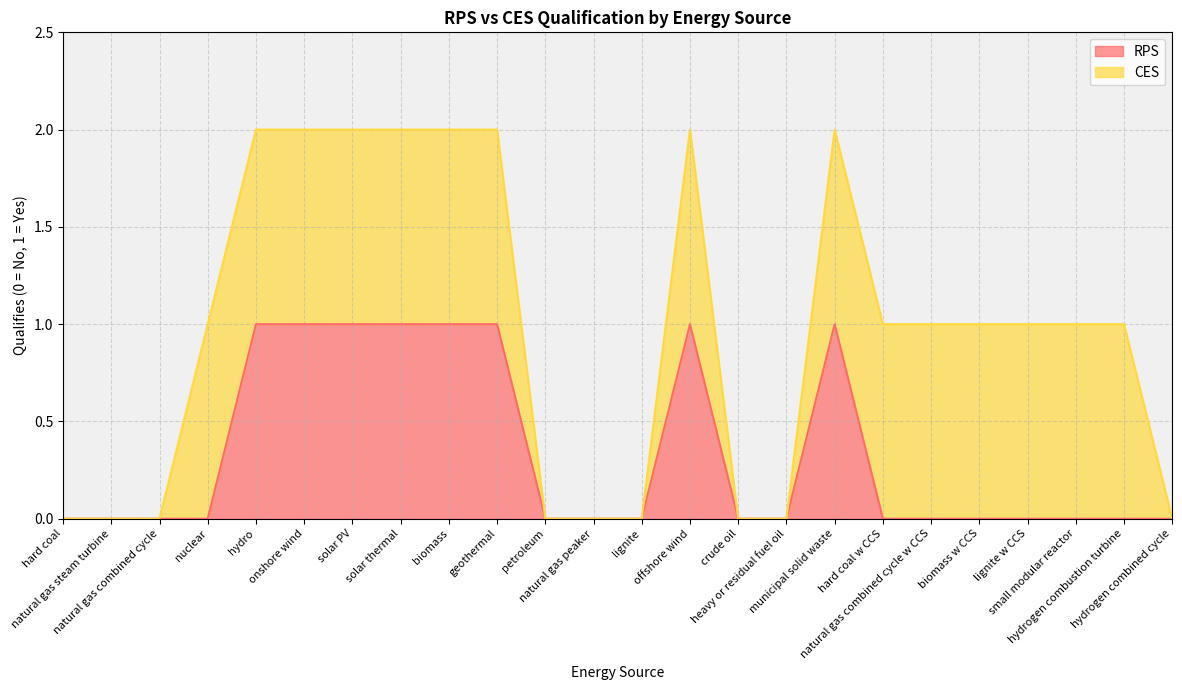

Count the values in the range 0 to 1.

24